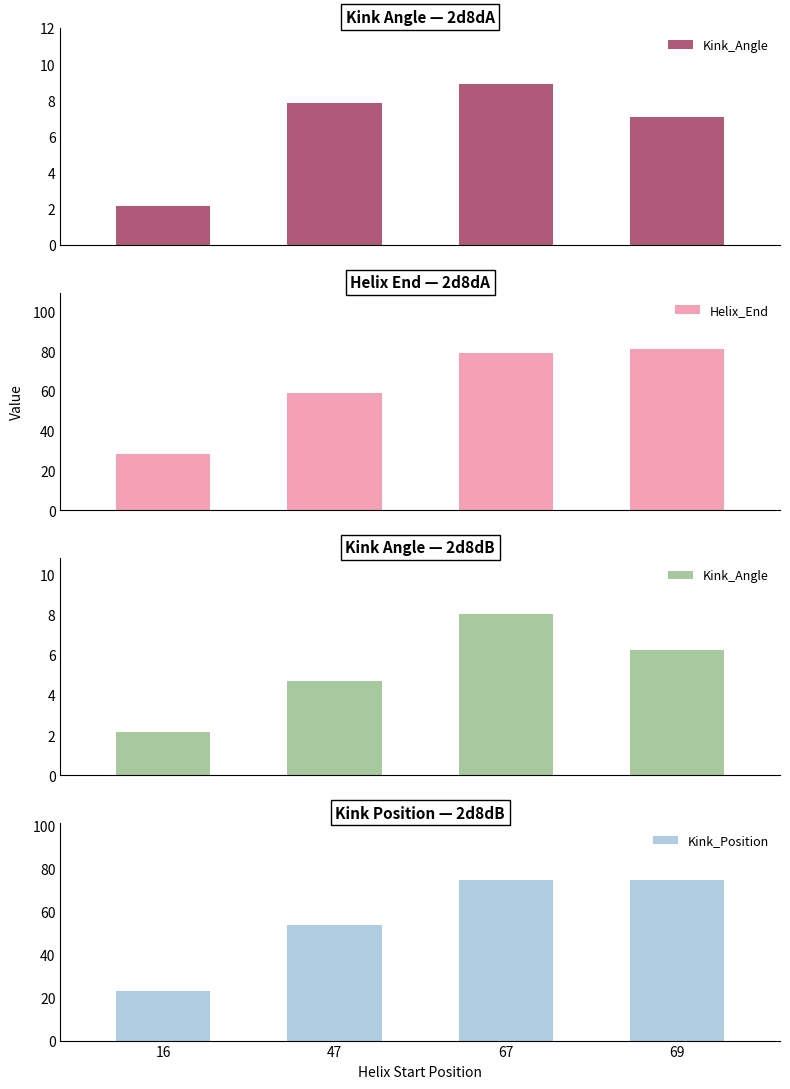

The Kink_Position series shows 23.0 at 16. True or false?

True